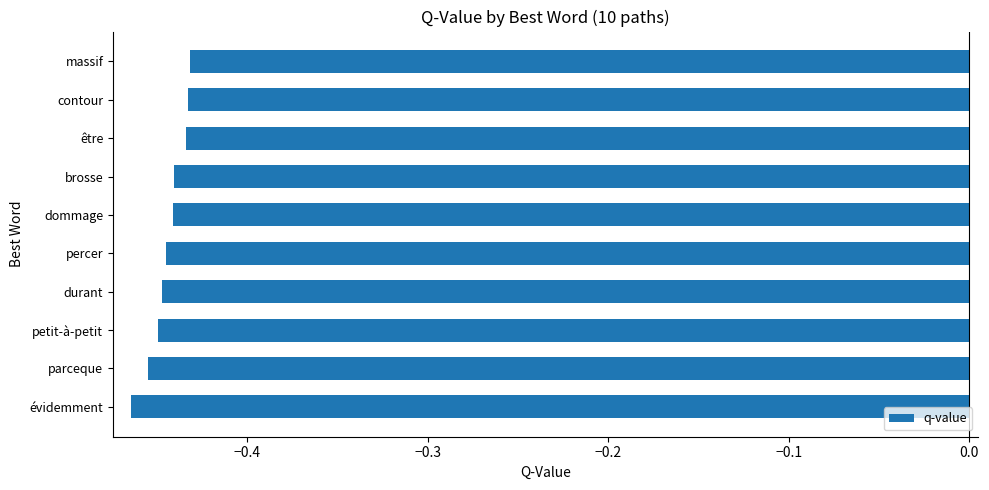

Are the bars grouped side by side (vs. stacked)?

No